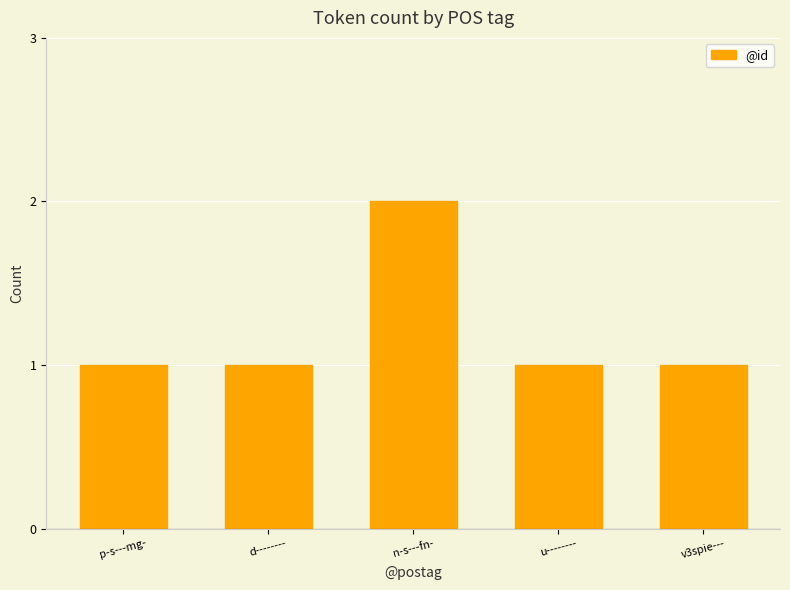

What is the sum of the values at u-------- and d--------?

2